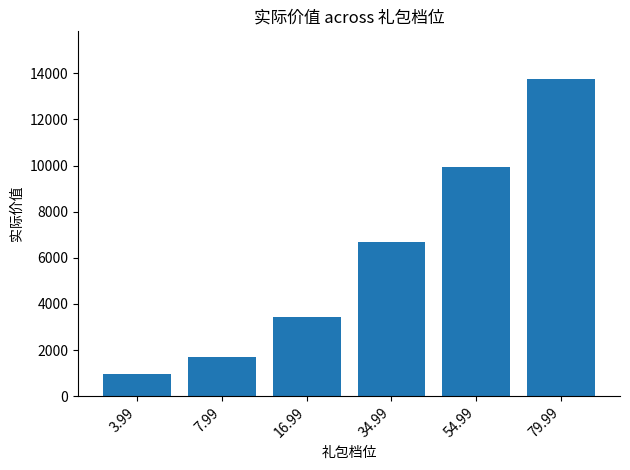

Reading left to right, list all the values displayed in this chart.

3.99=940	7.99=1680	16.99=3440	34.99=6700	54.99=9960	79.99=13760